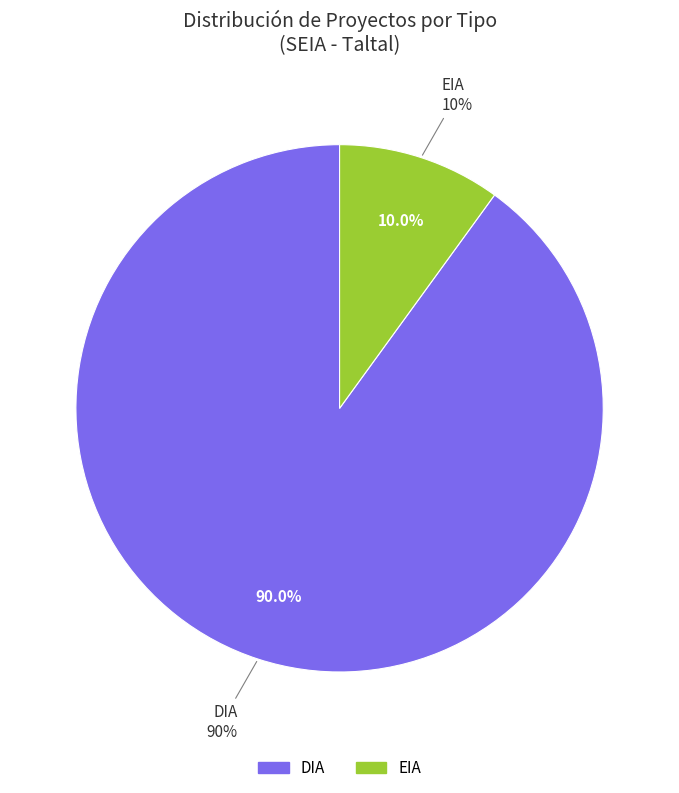

Does EIA represent more than half of the total?

No